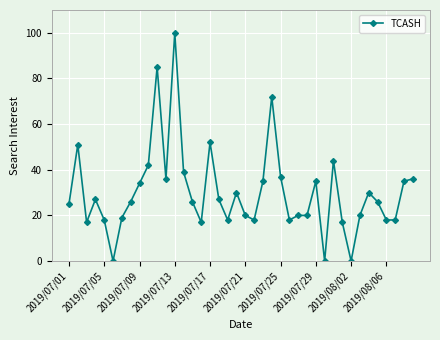

What is the difference between the second highest and second lowest values?

85